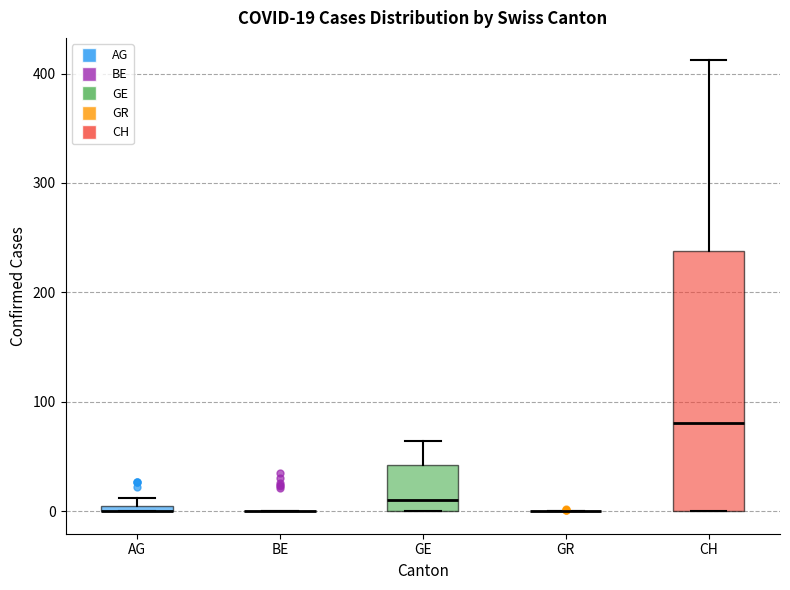

Which box is the tallest, from its lower edge to its upper edge?

CH